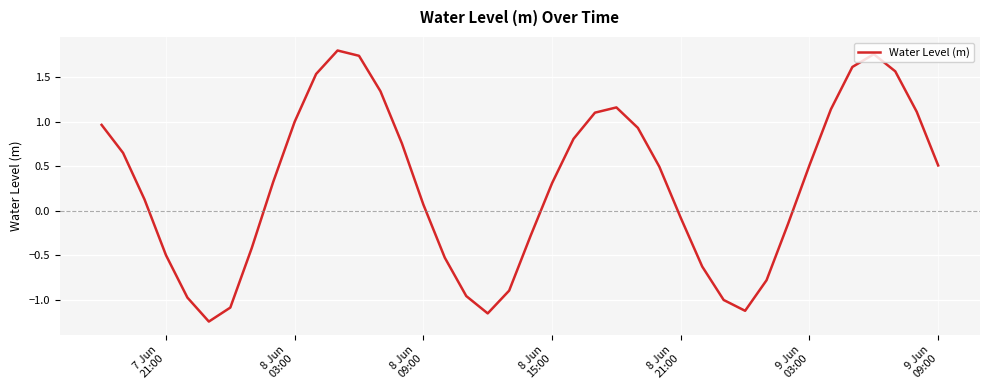

What is the difference between the maximum and minimum values?

3.0